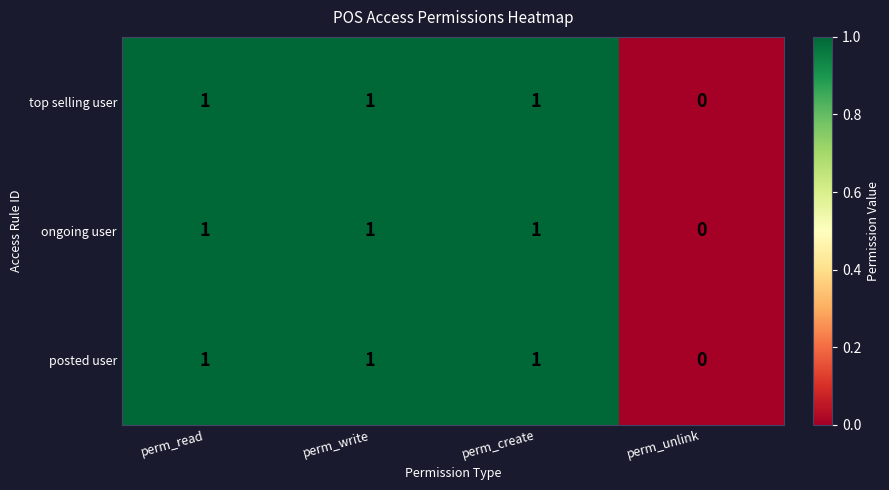

True or false: top selling user has a value of 1 at perm_write.

True